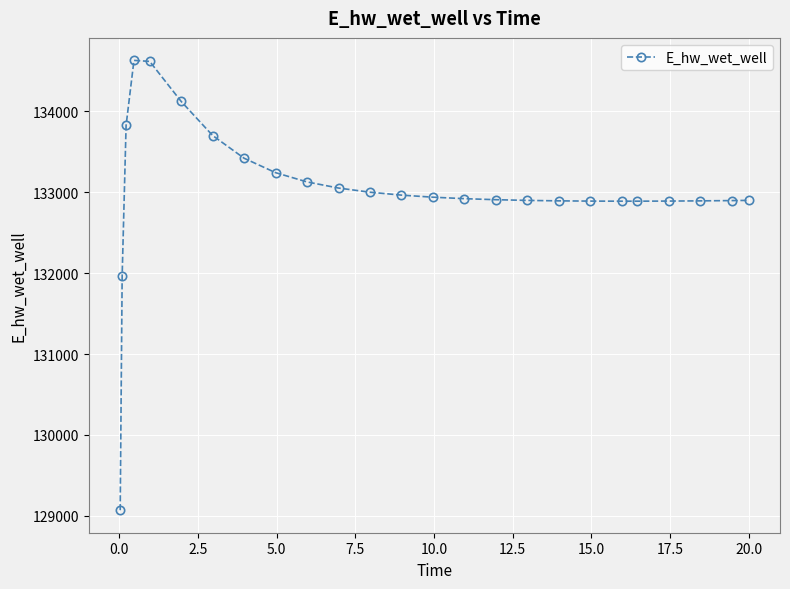

What is the average value?

133021.5